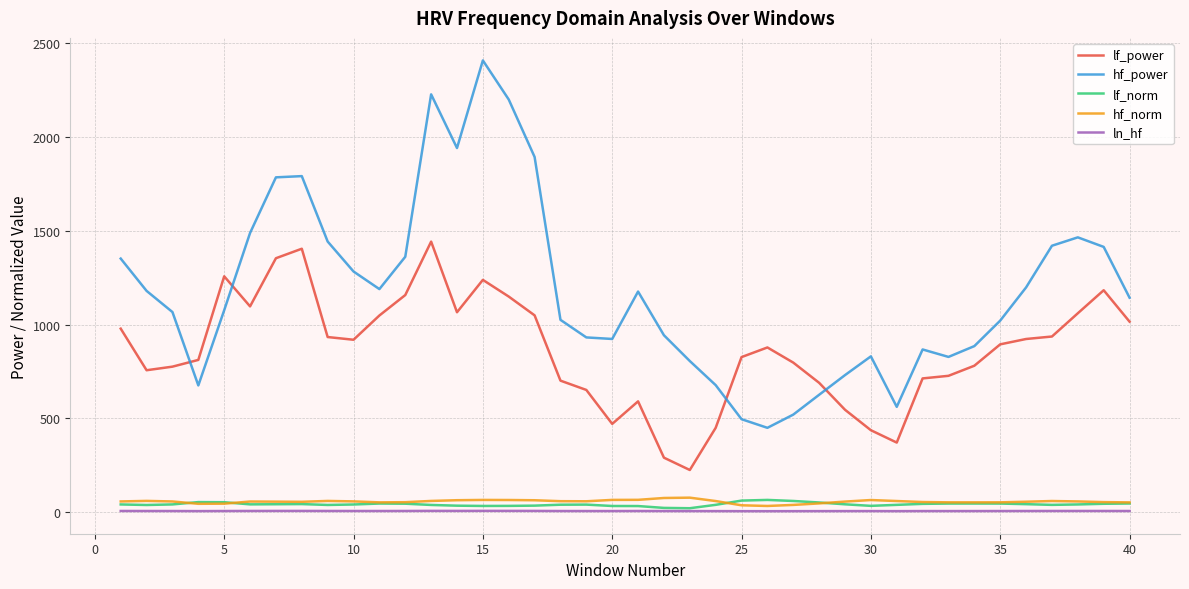

What is the greatest value displayed?

2407.3